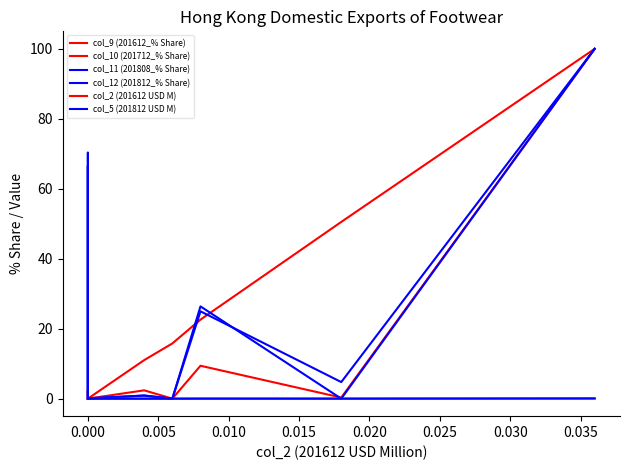

Reading left to right, list all the values displayed in this chart.

col_9 (201612_% Share): 0.0	0.0	0.0	0.1	0.0	0.0	11.0	15.8	22.6	50.5	100.0
col_10 (201712_% Share): 0.0	0.0	0.0	0.0	2.4	0.0	2.4	0.0	9.4	0.3	100.0
col_11 (201808_% Share): 0.0	0.0	1.6	70.3	0.0	0.0	0.9	0.0	26.4	0.0	100.0
col_12 (201812_% Share): 0.0	0.5	1.5	66.6	0.0	0.1	0.9	0.0	25.0	4.7	100.0
col_2 (201612 USD M): 0.0	0.0	0.0	0.0	0.0	0.0	0.0	0.0	0.0	0.0	0.0
col_5 (201812 USD M): 0.0	0.0	0.0	0.1	0.0	0.0	0.0	0.0	0.0	0.0	0.1